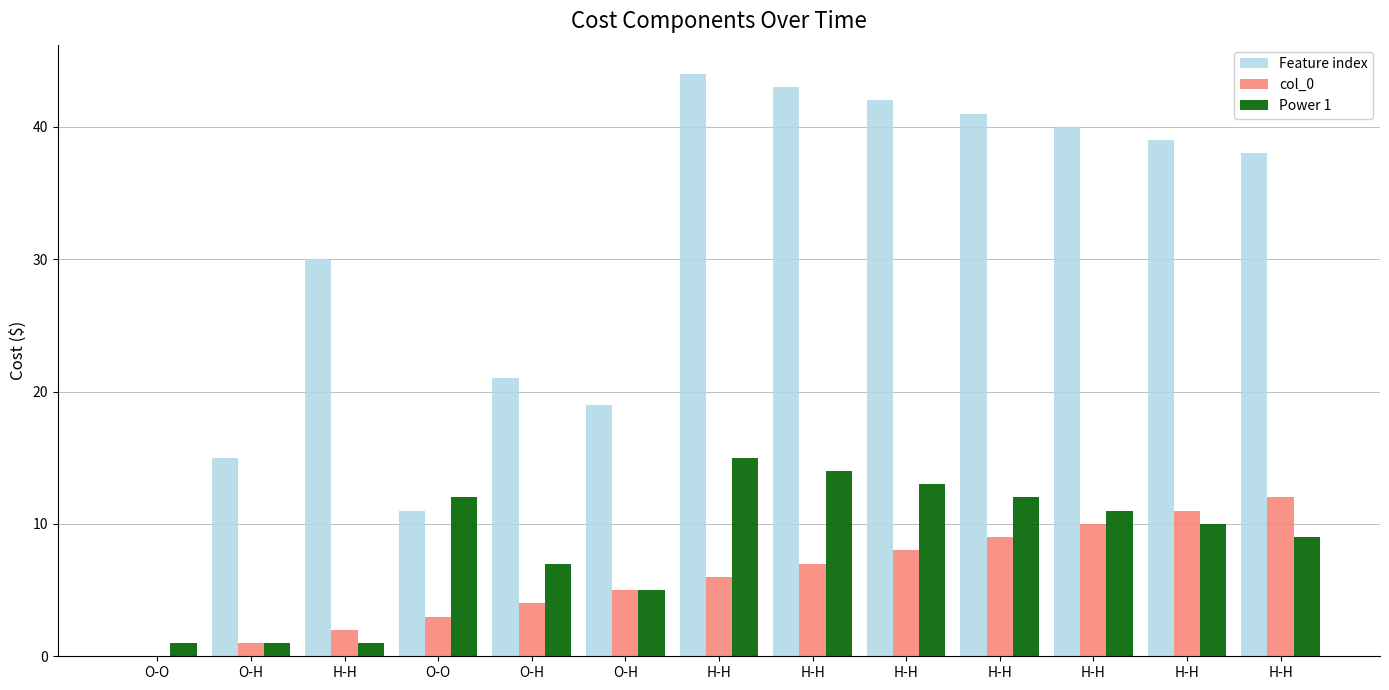

Which series has the largest total across all categories?

Feature index